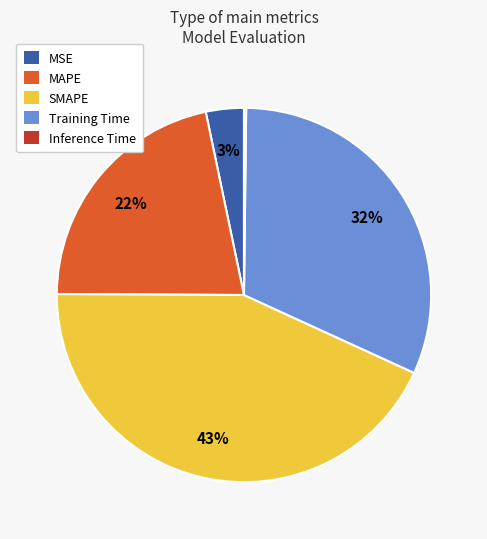

To the nearest percent, what is the average slice percentage?

20%